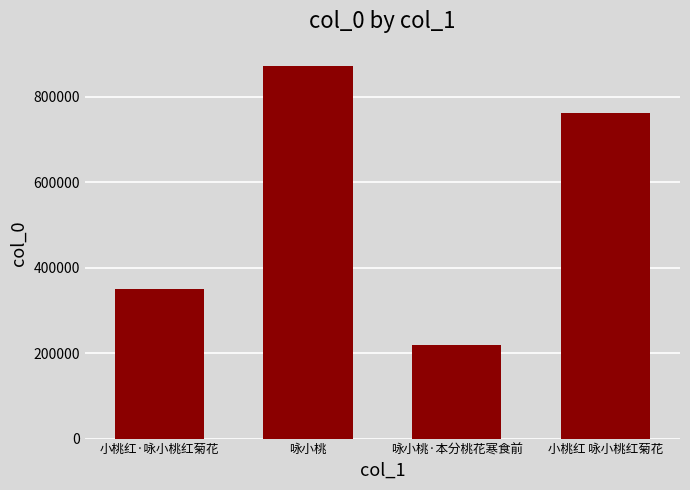

What is the difference between the second highest and second lowest values?

411862